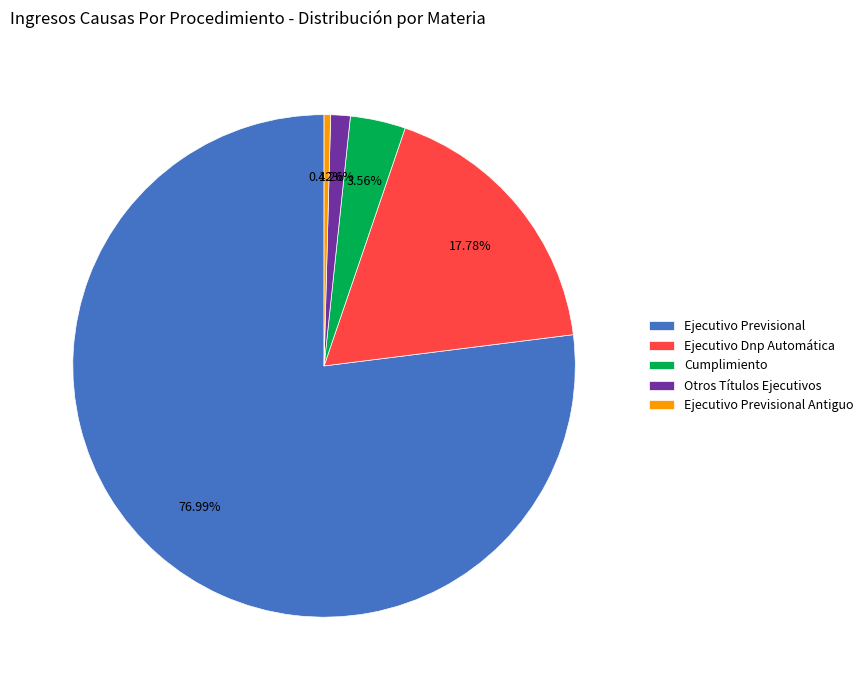

Between Cumplimiento and Ejecutivo Previsional, which is larger?

Ejecutivo Previsional